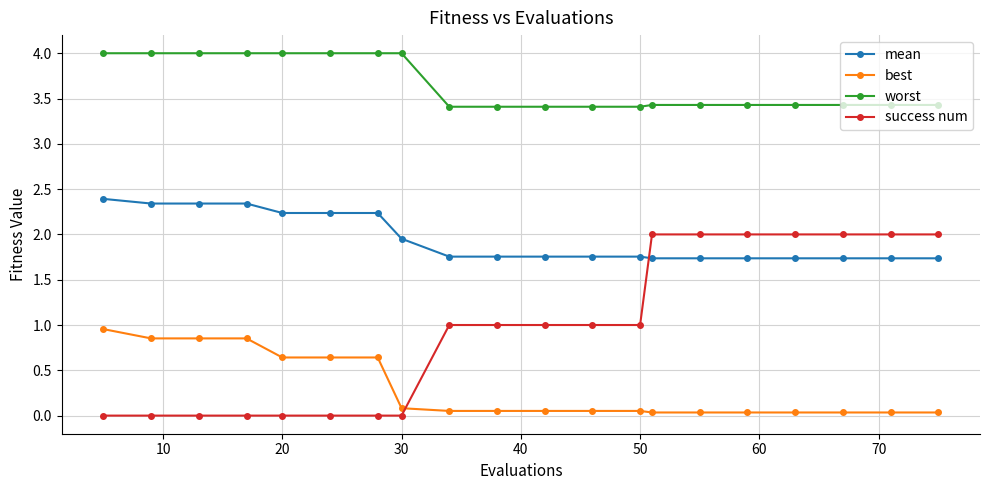

Which series has the largest total across all categories?

worst